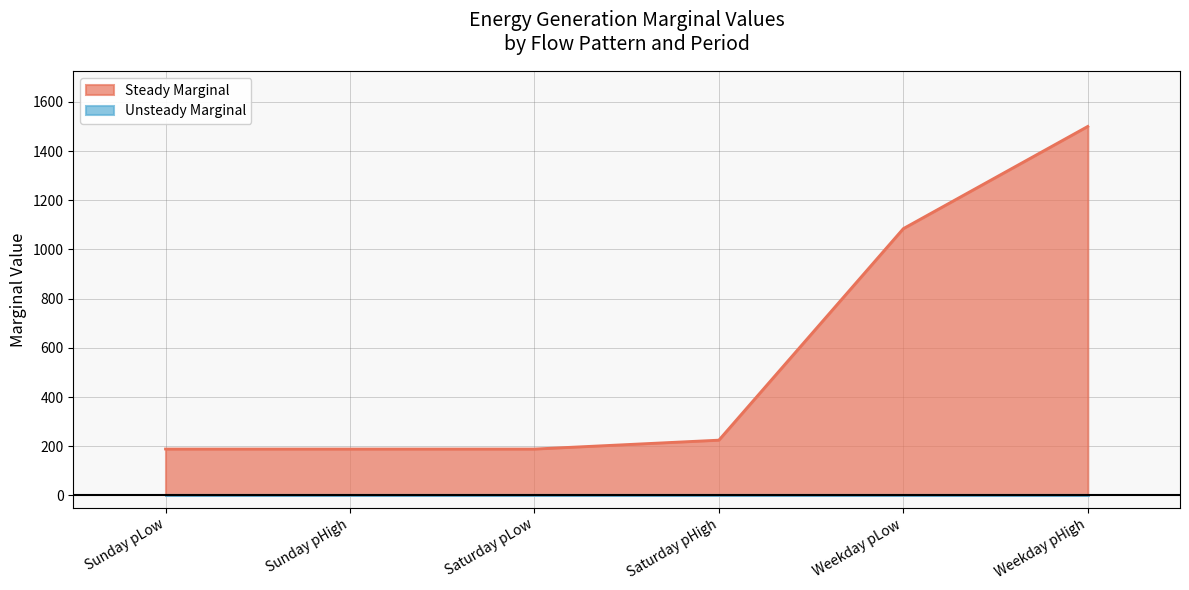

List the labels in order of value, smallest first.

Sunday pLow, Sunday pHigh, Saturday pLow, Saturday pHigh, Weekday pLow, Weekday pHigh